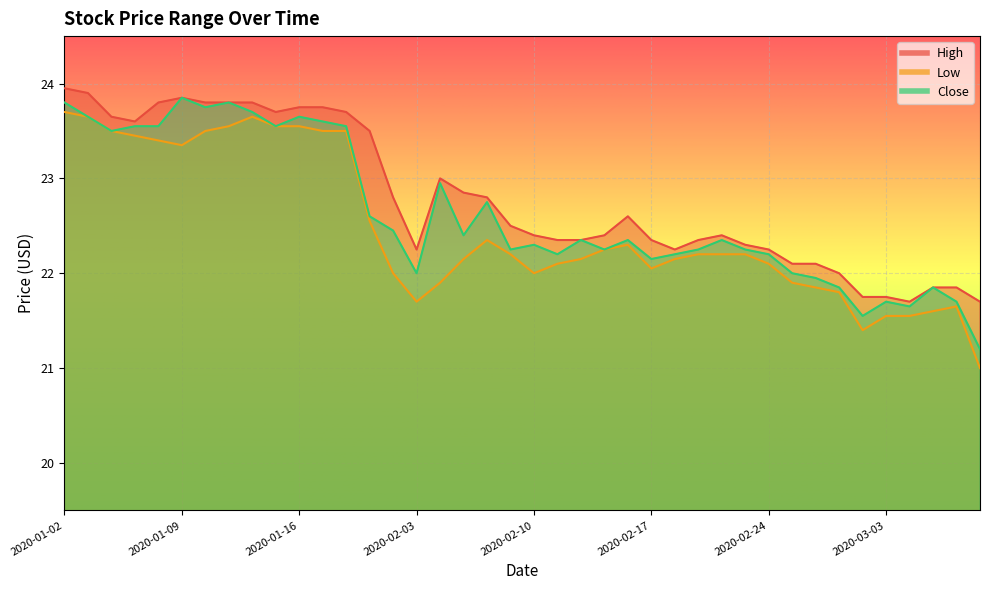

What is the label of the 40th point from the right?

2020-01-02